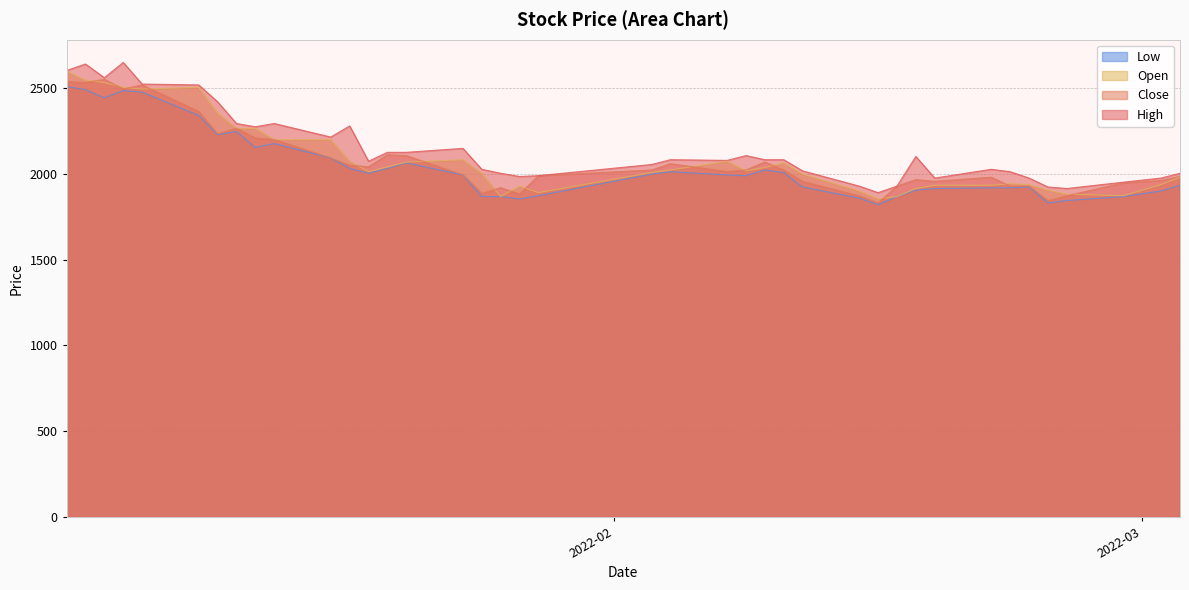

What is the average value of the Open series?

2088